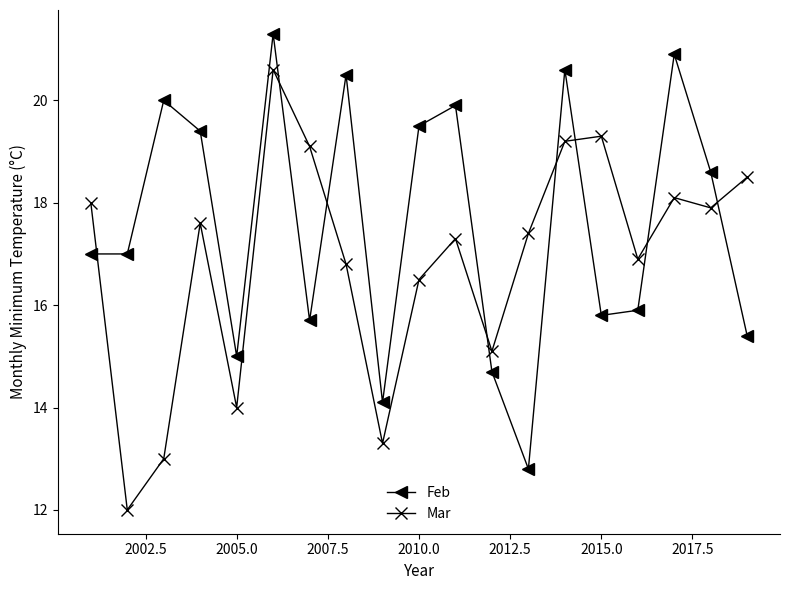

True or false: Feb and Mar cross at least once.

True